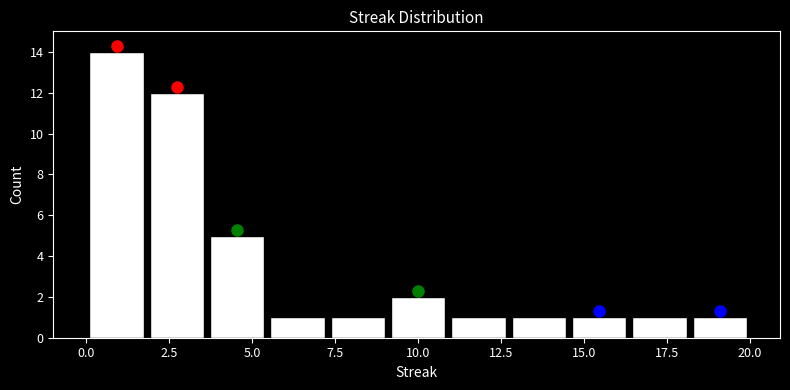

Read against the x-axis, roughly where is the centre of the tallest bar?

1.0